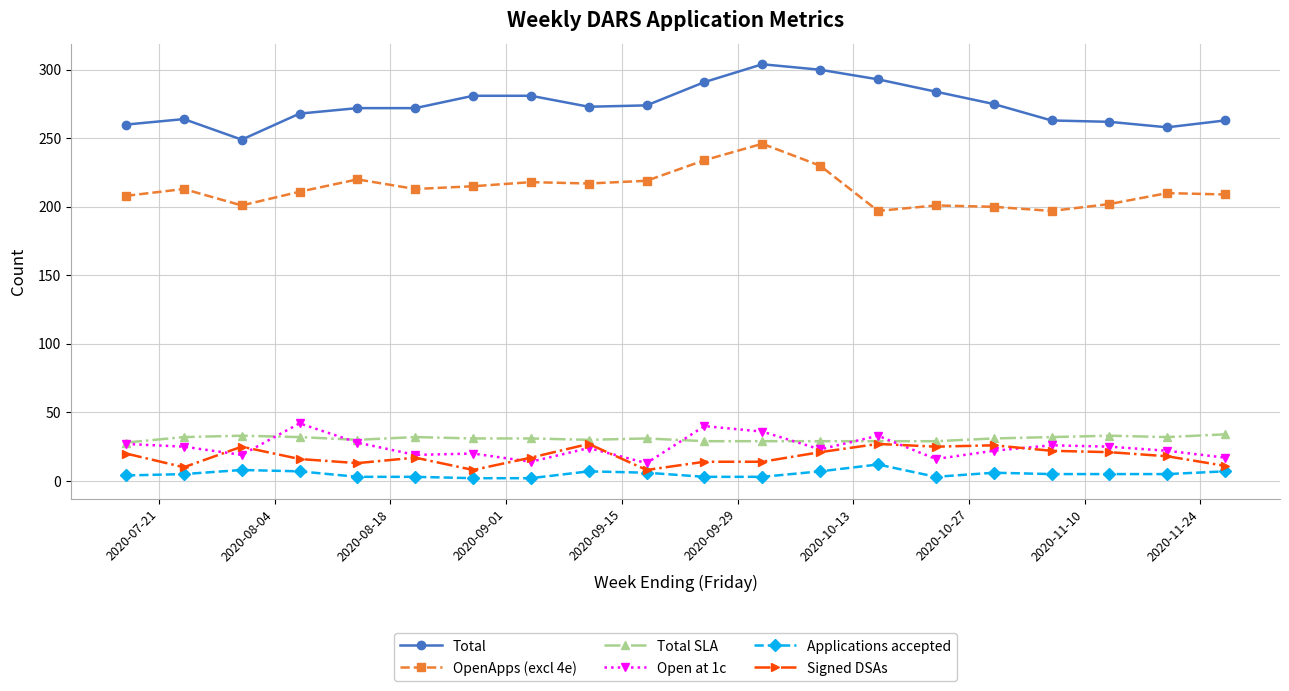

Which series has the largest total across all categories?

Total